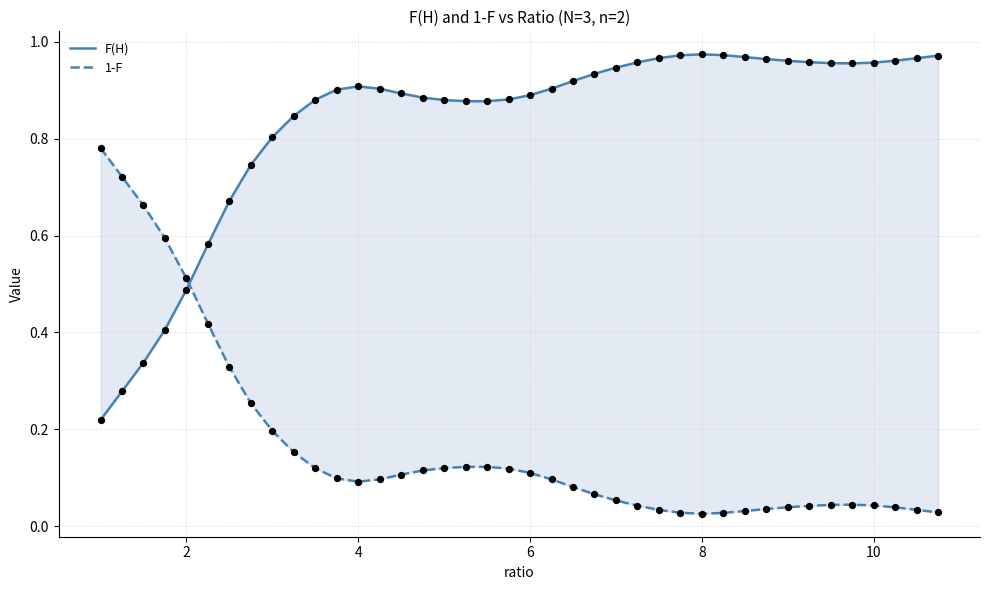

Which series has the largest total across all categories?

F(H)